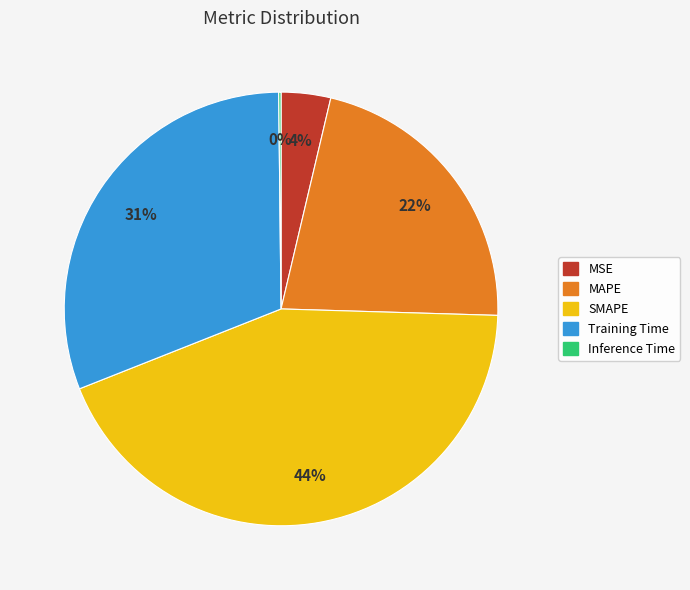

Approximately how many times larger is the value at MAPE compared to SMAPE?

0.5